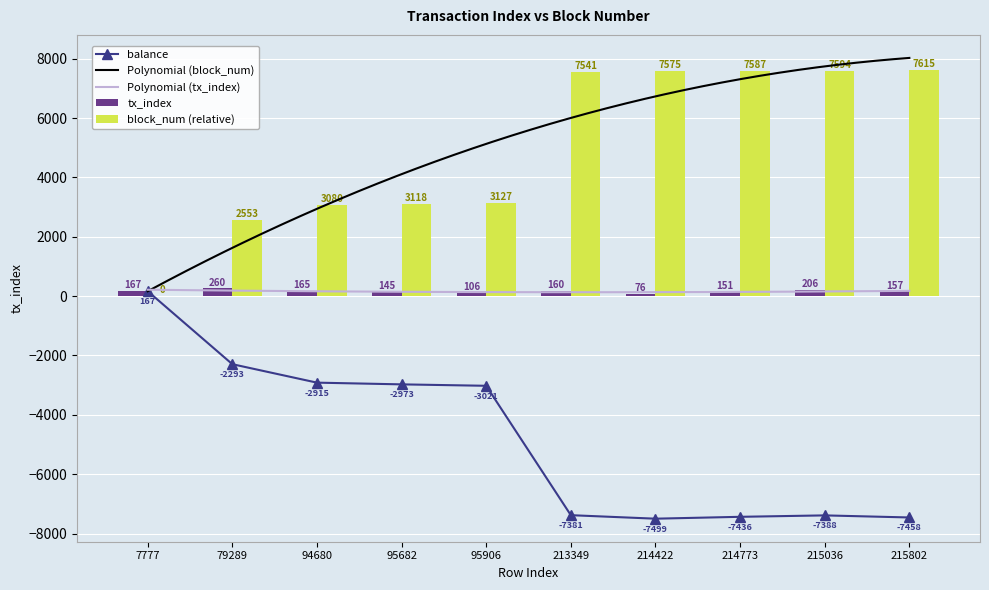

Is the value of block_num (relative) at 95906 greater than the value of tx_index at 95906?

Yes